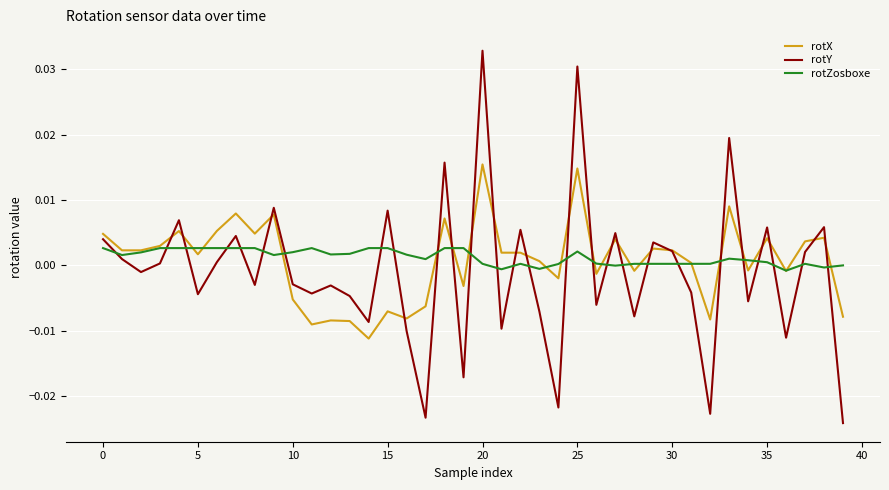

Which series has the largest range (max minus min)?

rotY